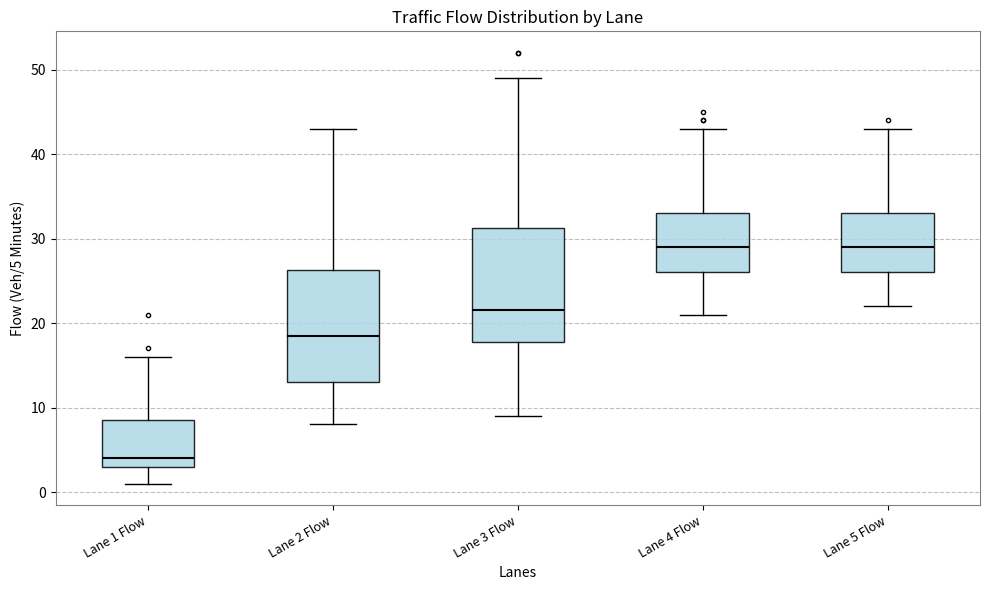

Reading left to right, transcribe this box plot: for each box, give where its median line is, the range the box spans, and where its two whiskers end, as read against the y-axis. The values are not printed on the chart, so give them approximately, as read against the axis.

Lane 1 Flow: median 4, box 3 to 9, whiskers 1 to 16
Lane 2 Flow: median 19, box 13 to 26, whiskers 8 to 43
Lane 3 Flow: median 22, box 18 to 31, whiskers 9 to 49
Lane 4 Flow: median 29, box 26 to 33, whiskers 21 to 43
Lane 5 Flow: median 29, box 26 to 33, whiskers 22 to 43